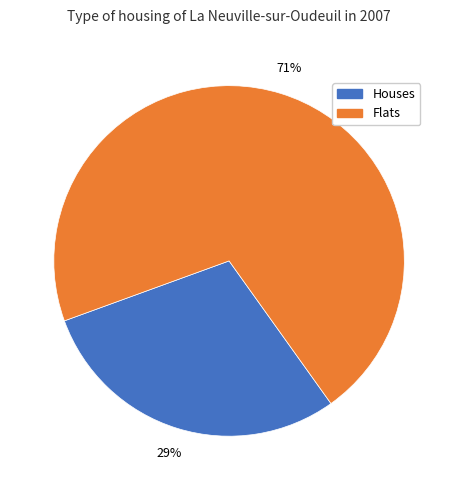

Rank the categories by value from lowest to highest.

Houses, Flats